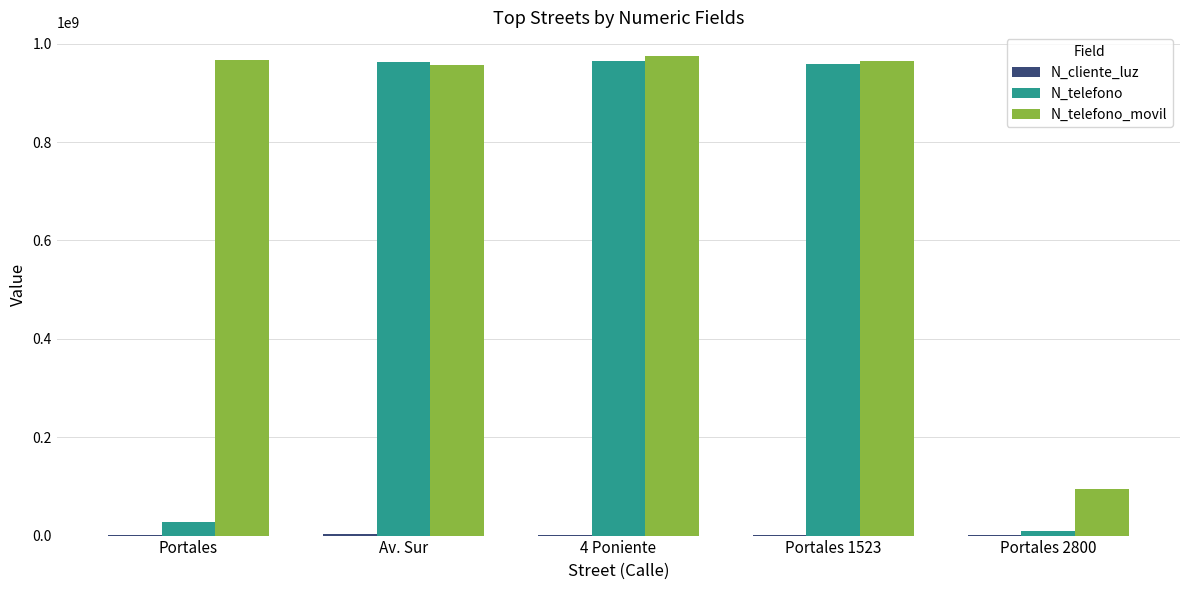

Is it true that N_telefono equals 26782635 at Portales?

True